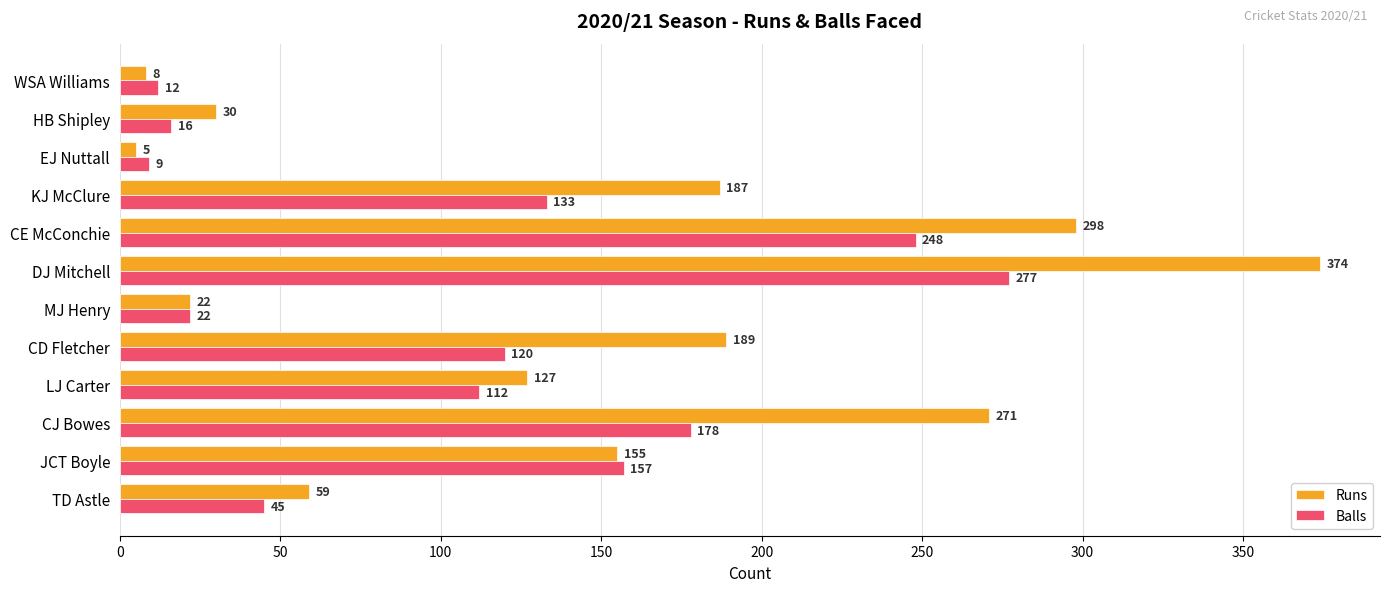

Which label corresponds to the smallest value in the chart?

EJ Nuttall